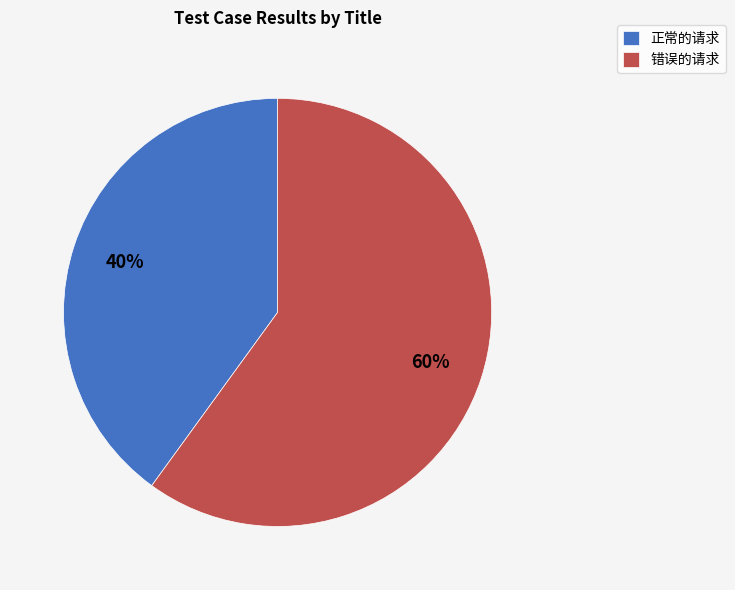

Is it true that 错误的请求 is 60% of the pie?

True